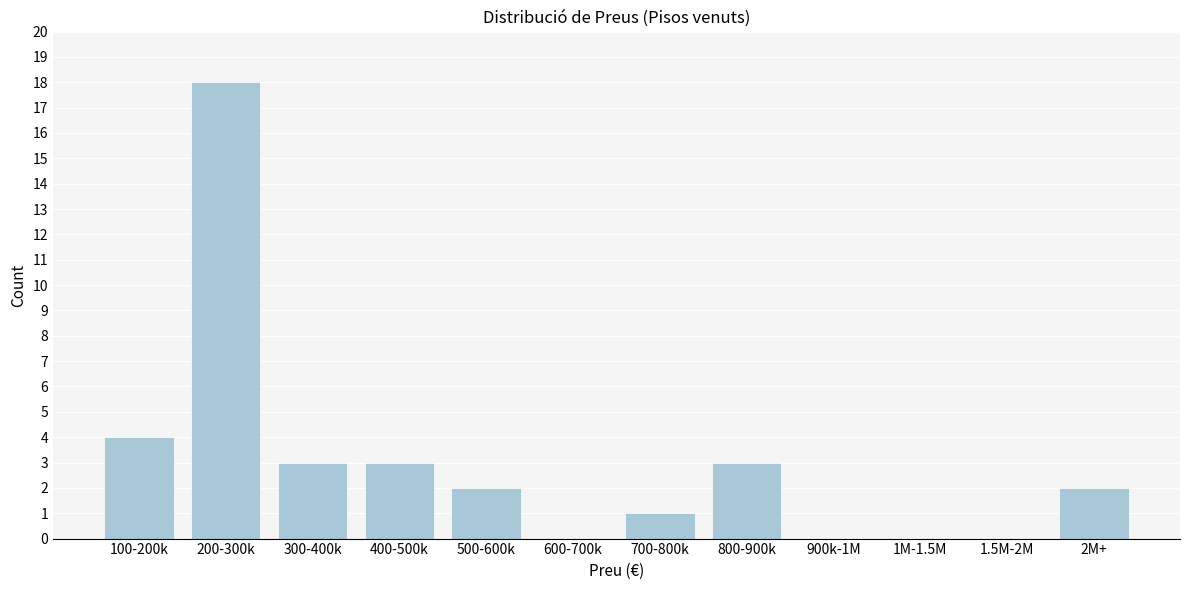

Reading left to right, transcribe all the data shown in this chart.

100-200k=4	200-300k=18	300-400k=3	400-500k=3	500-600k=2	600-700k=0	700-800k=1	800-900k=3	900k-1M=0	1M-1.5M=0	1.5M-2M=0	2M+=2